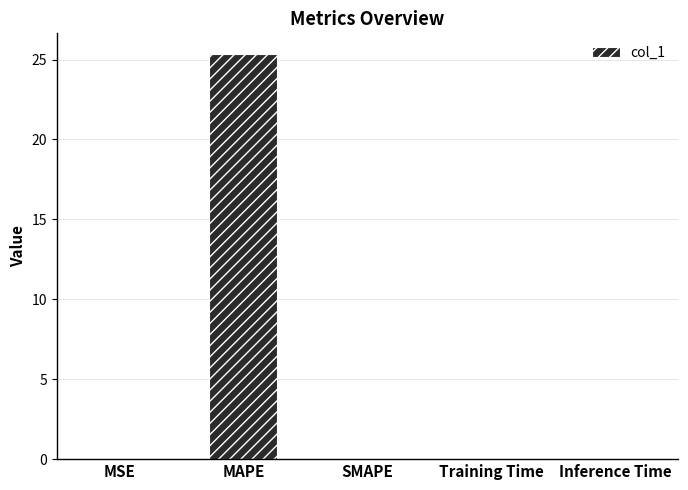

Between MAPE and Training Time, which is larger?

MAPE